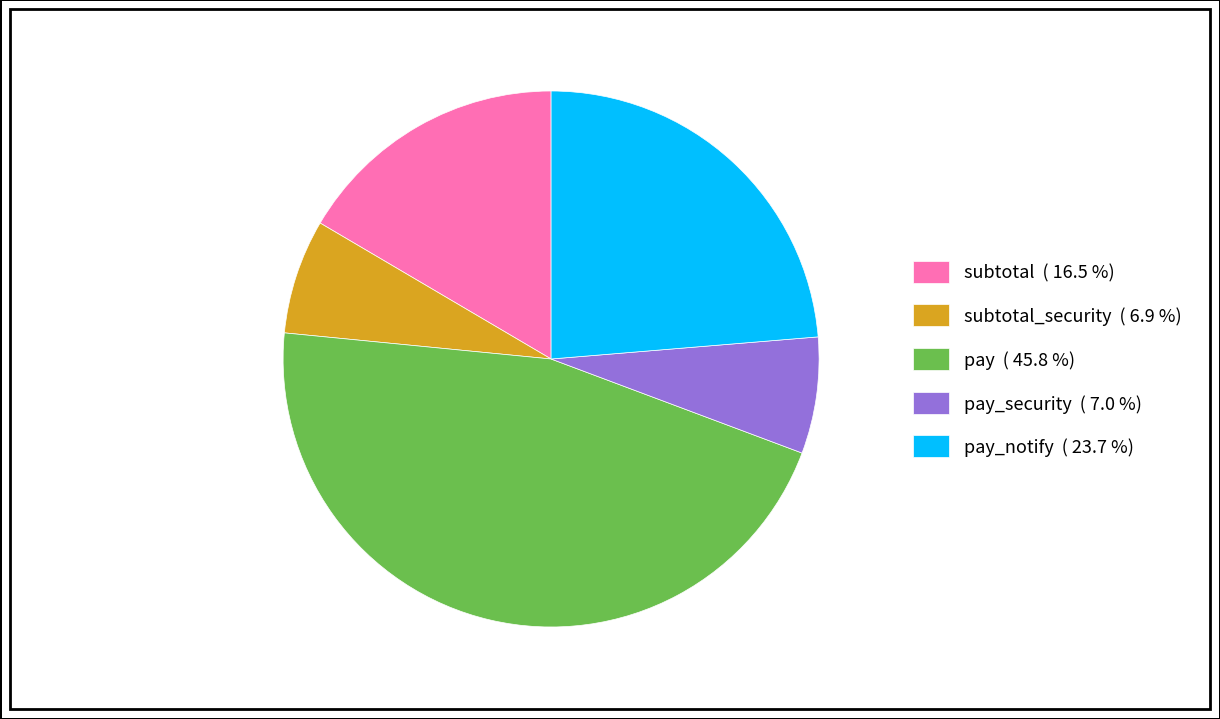

How many slices are in this pie chart?

5